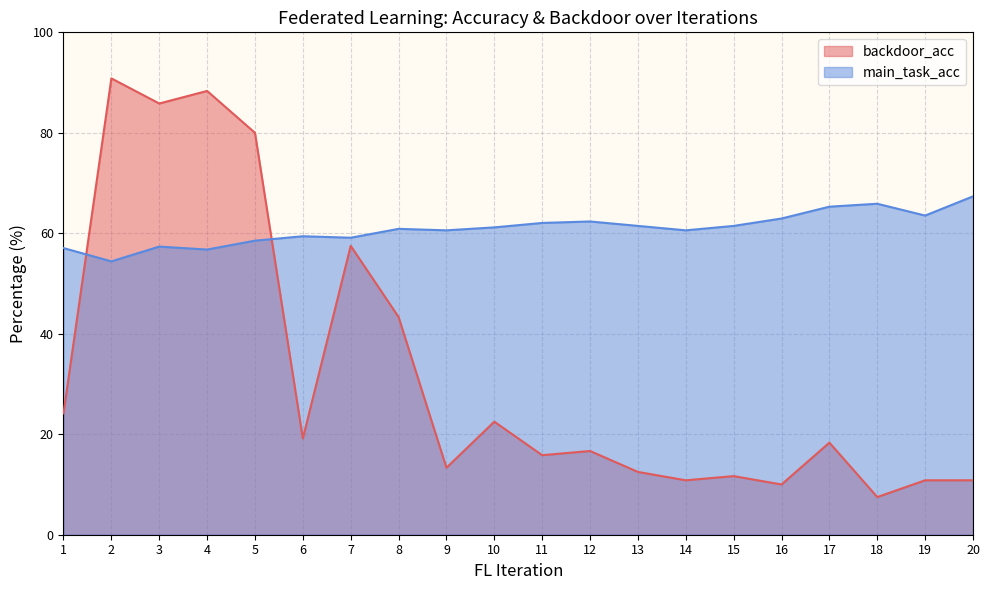

What is the value of the backdoor_acc point at the 2nd from the left?

90.8